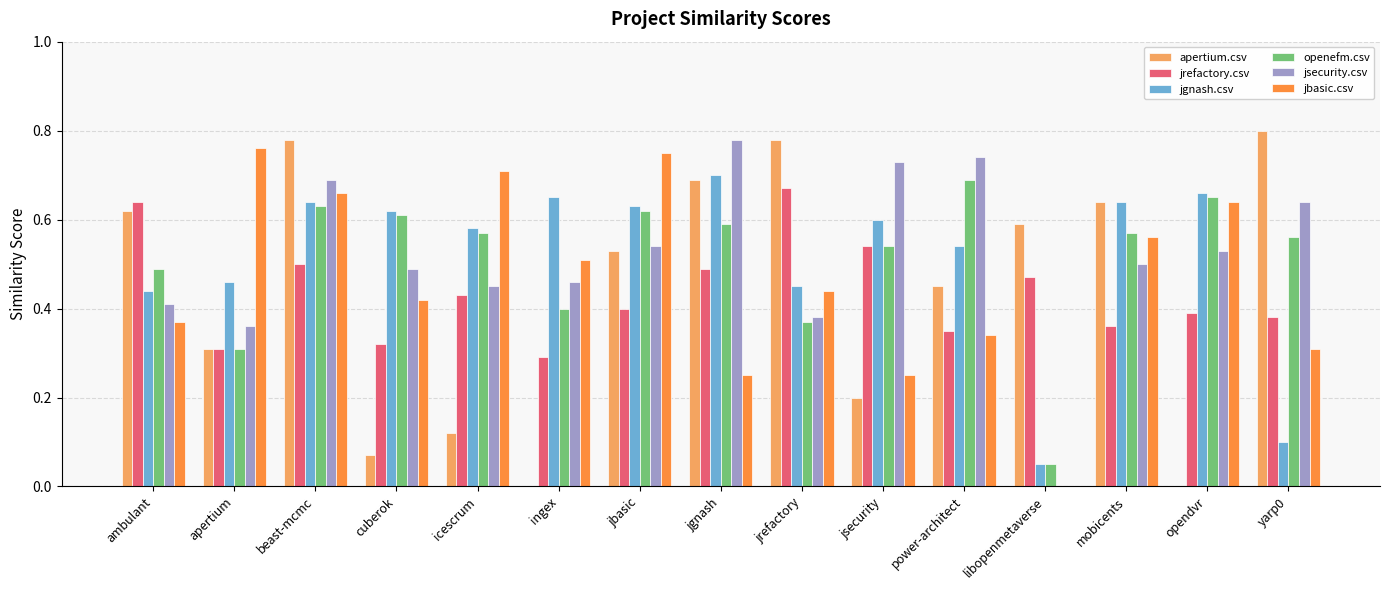

Is the value of openefm.csv at jgnash greater than the value of jsecurity.csv at jsecurity?

No